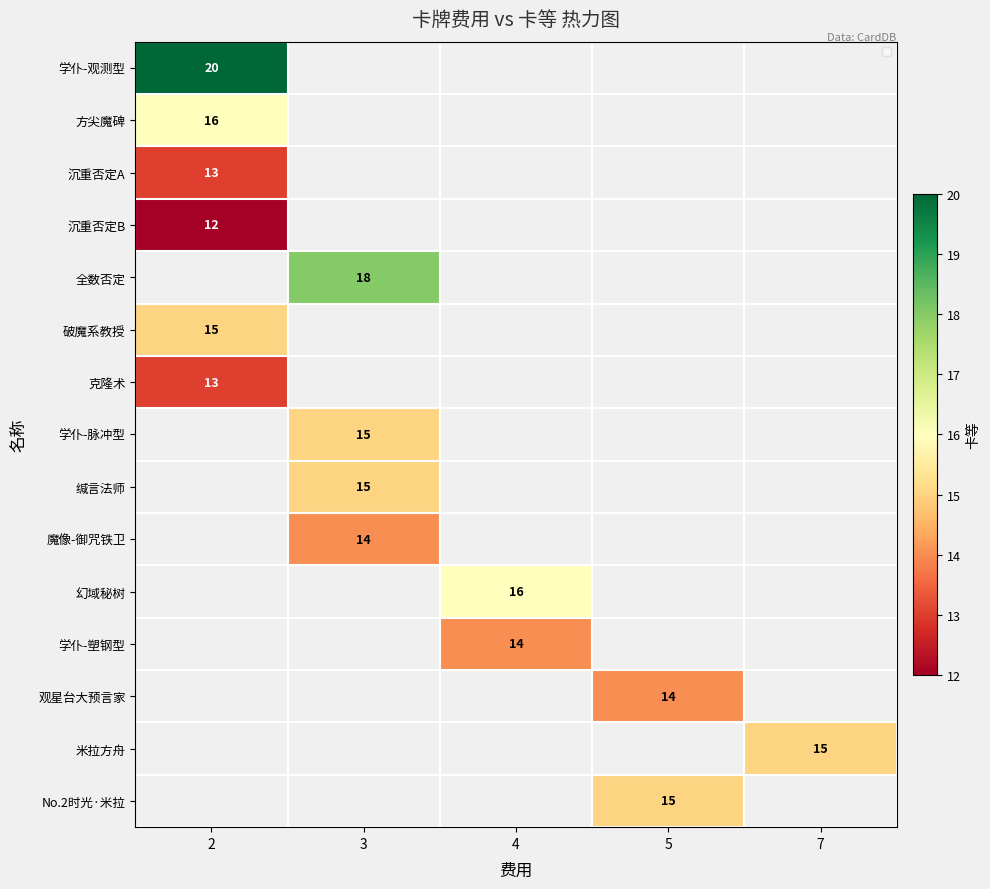

At how many categories does at least one series exceed 17?

2